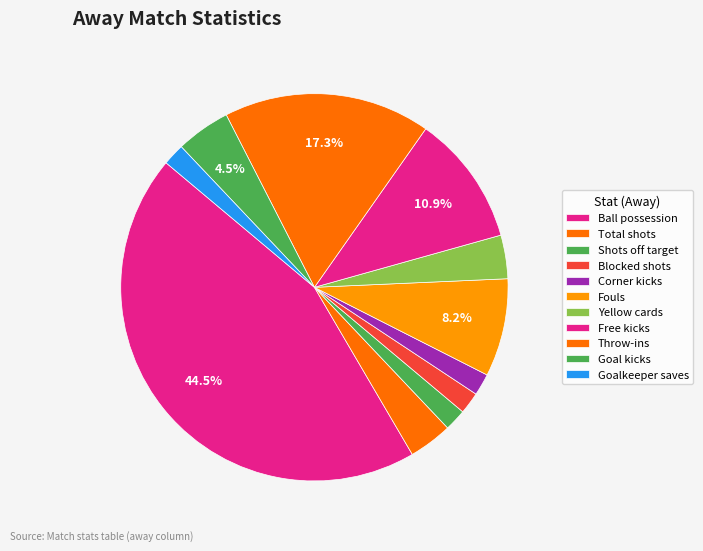

Is it true that Free kicks is 11% of the pie?

True